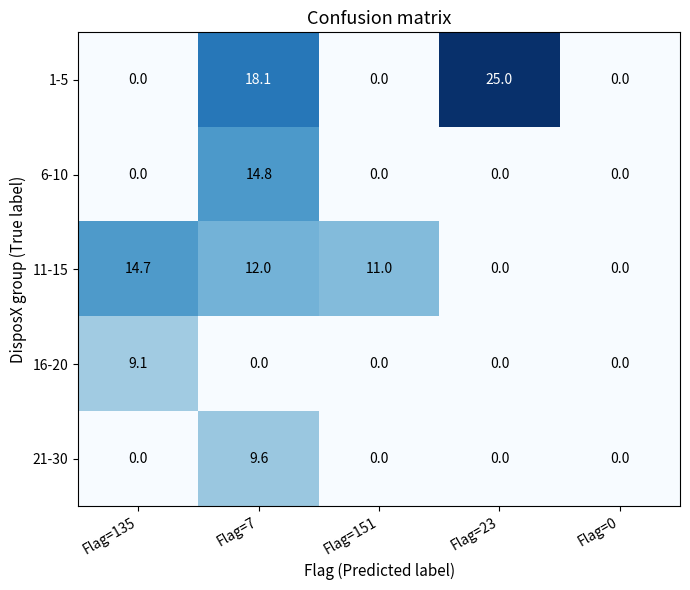

Which series changed the most between Flag=151 and Flag=23?

1-5